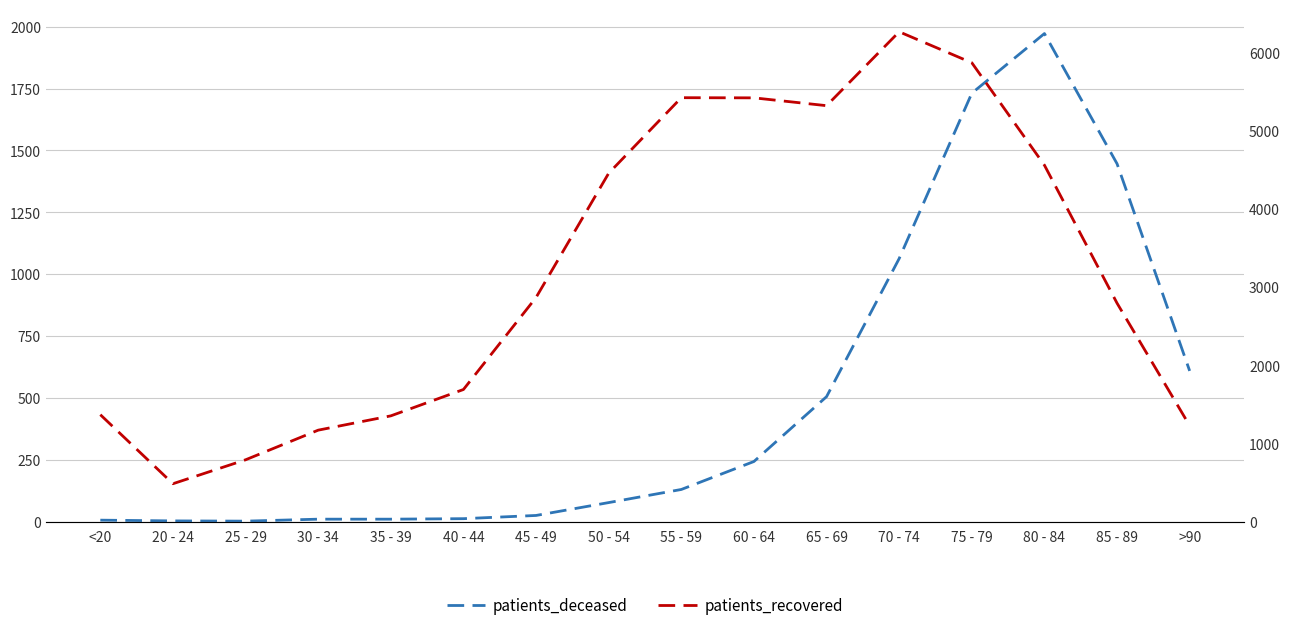

At which category does patients_recovered reach its first local peak?

55 - 59